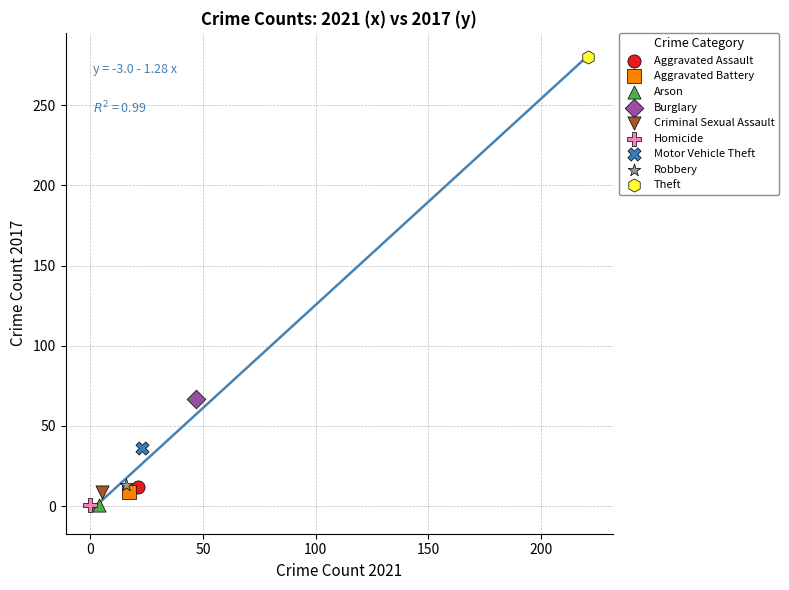

What are all the series names shown in the legend?

Aggravated Assault, Aggravated Battery, Arson, Burglary, Criminal Sexual Assault, Homicide, Motor Vehicle Theft, Robbery, Theft